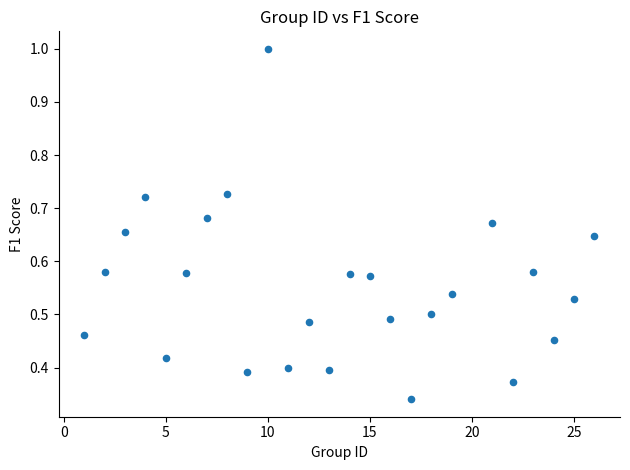

What is the range of X values (max minus min)?

25.0